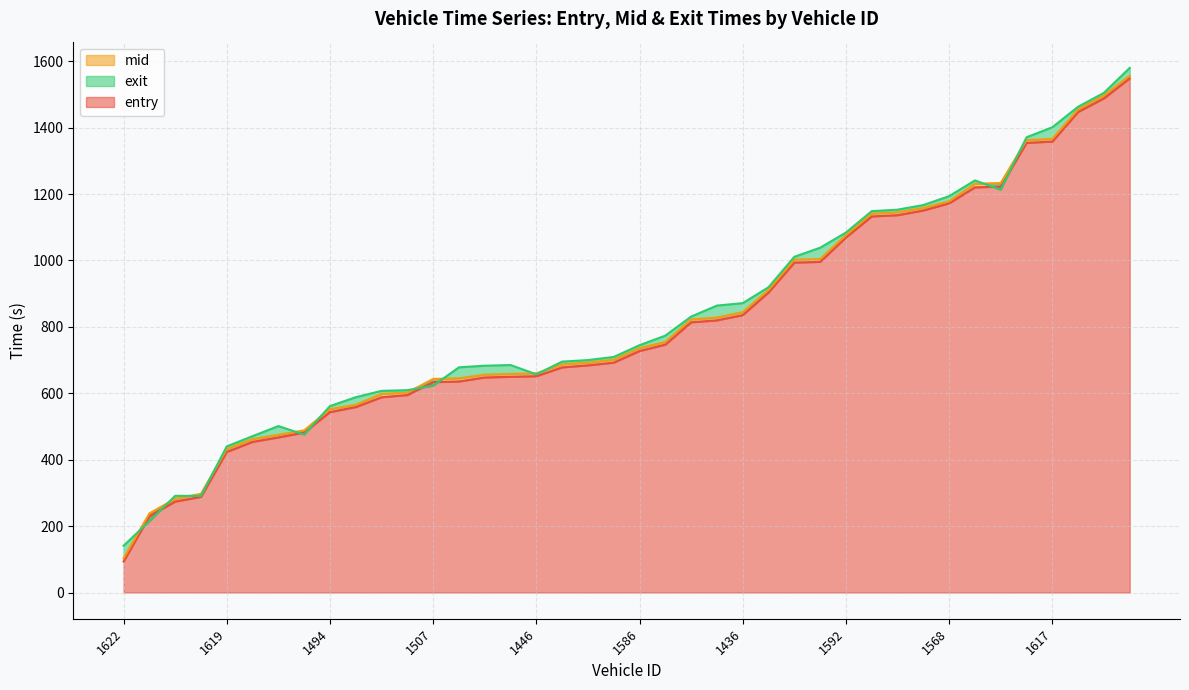

What is the sum of the mid values at 1499 and 1637?

1829.2